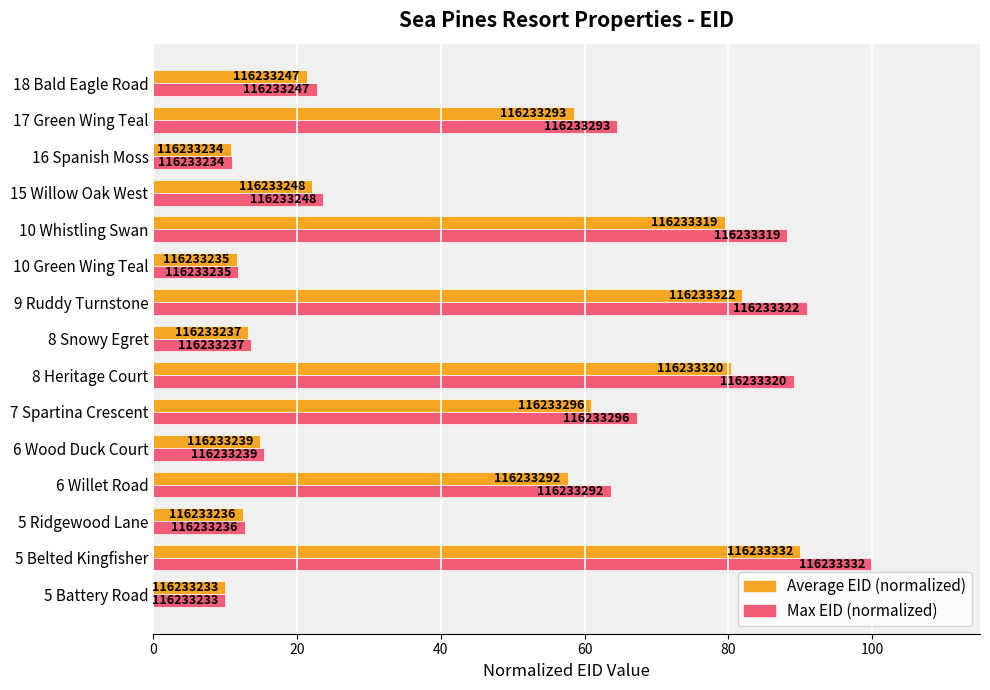

What is the average value of the Max EID (normalized) series?

45.6